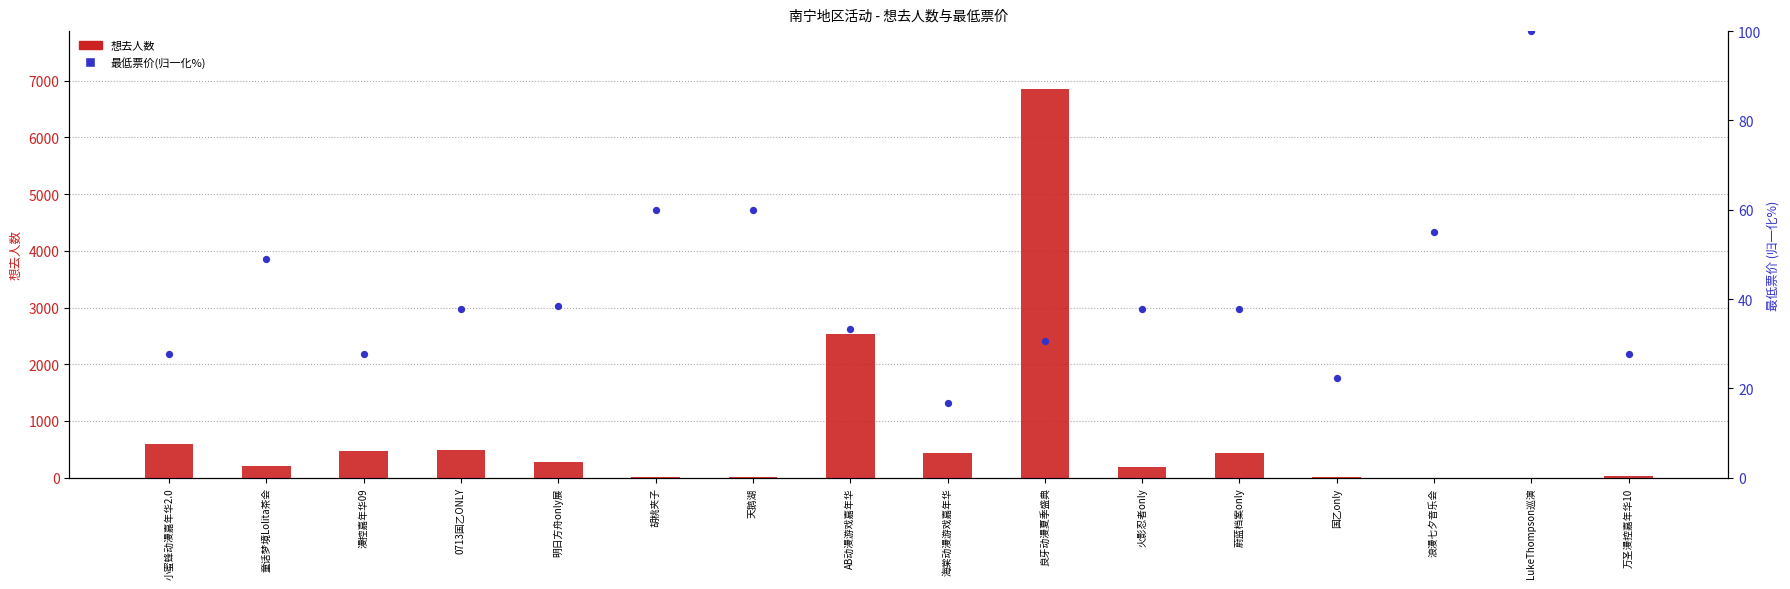

Which series has the largest total across all categories?

想去人数